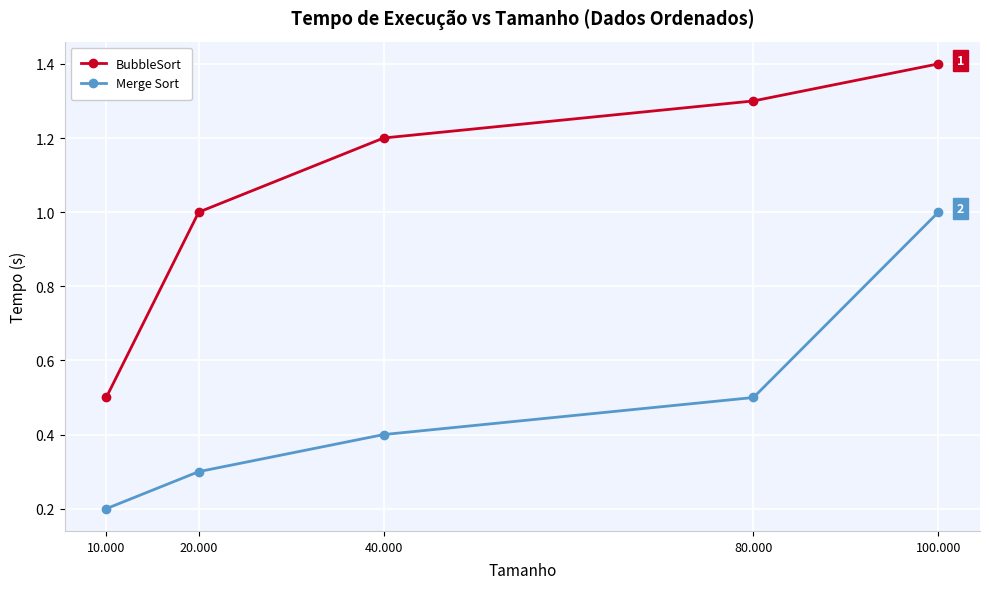

Does the chart display data point markers on the line(s)?

Yes